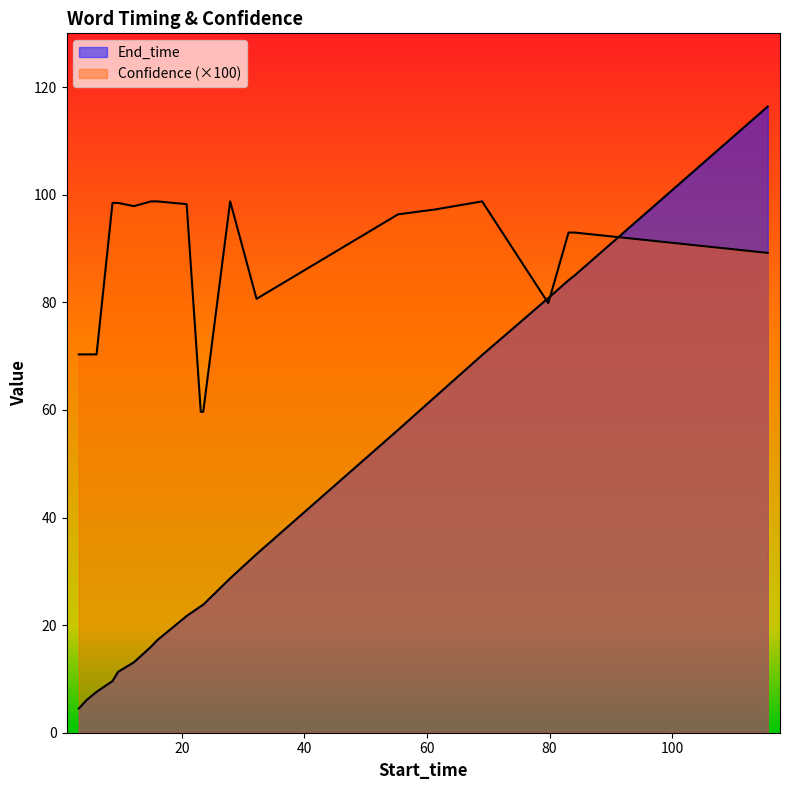

Which has a higher value, 27.9 or 16.0?

27.9